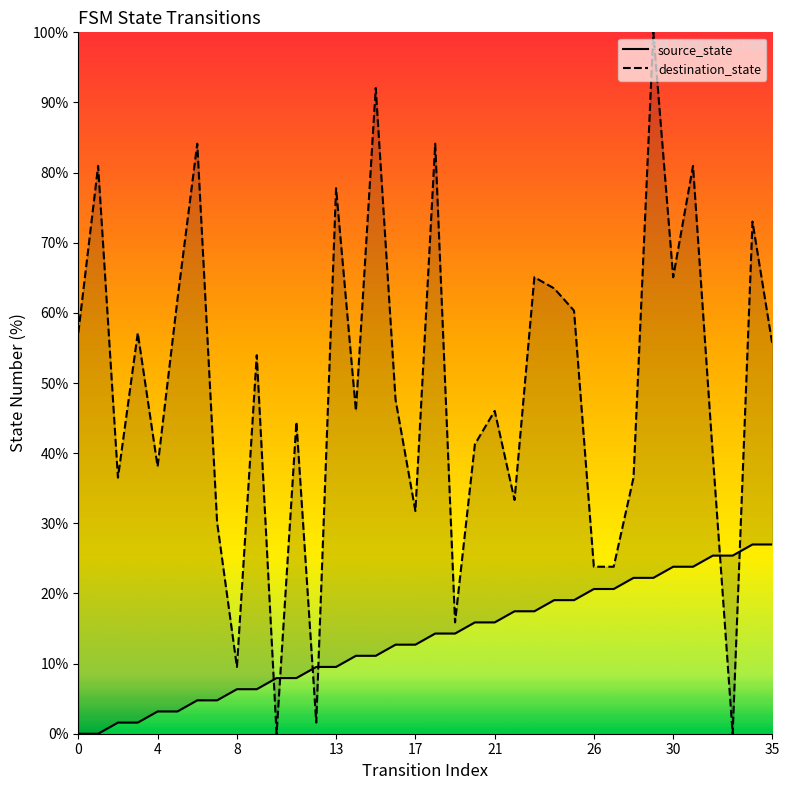

True or false: destination_state has a value of 50.8 at 28.

False